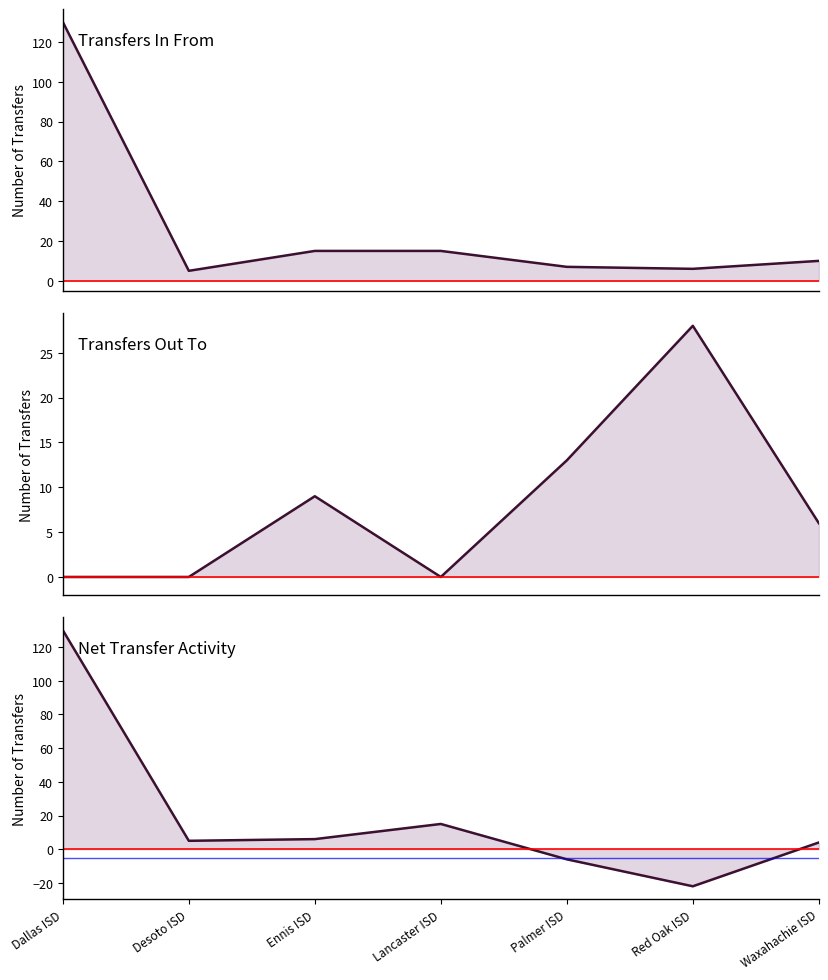

In Transfers Out, how many points are lower than both neighbors (excluding endpoints)?

1